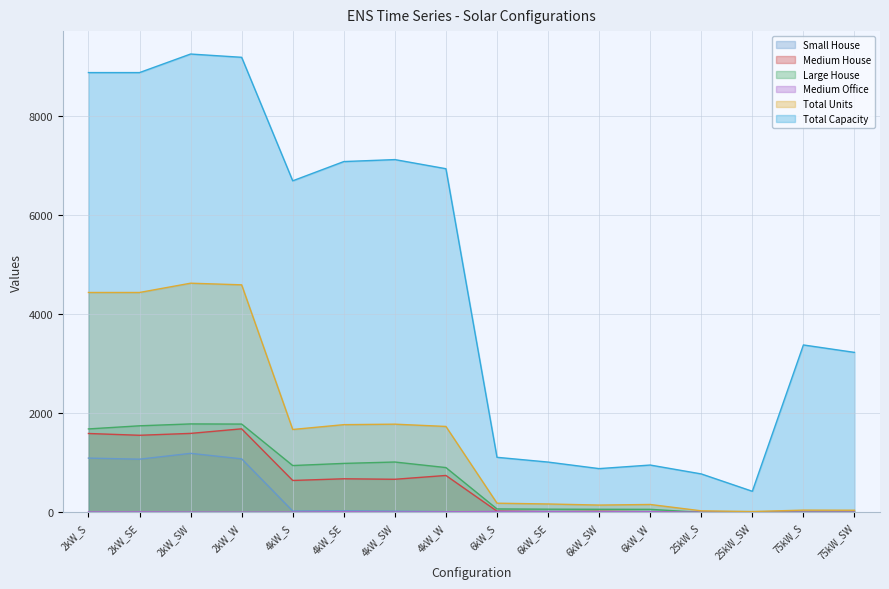

True or false: Medium House and Large House cross at least once.

False